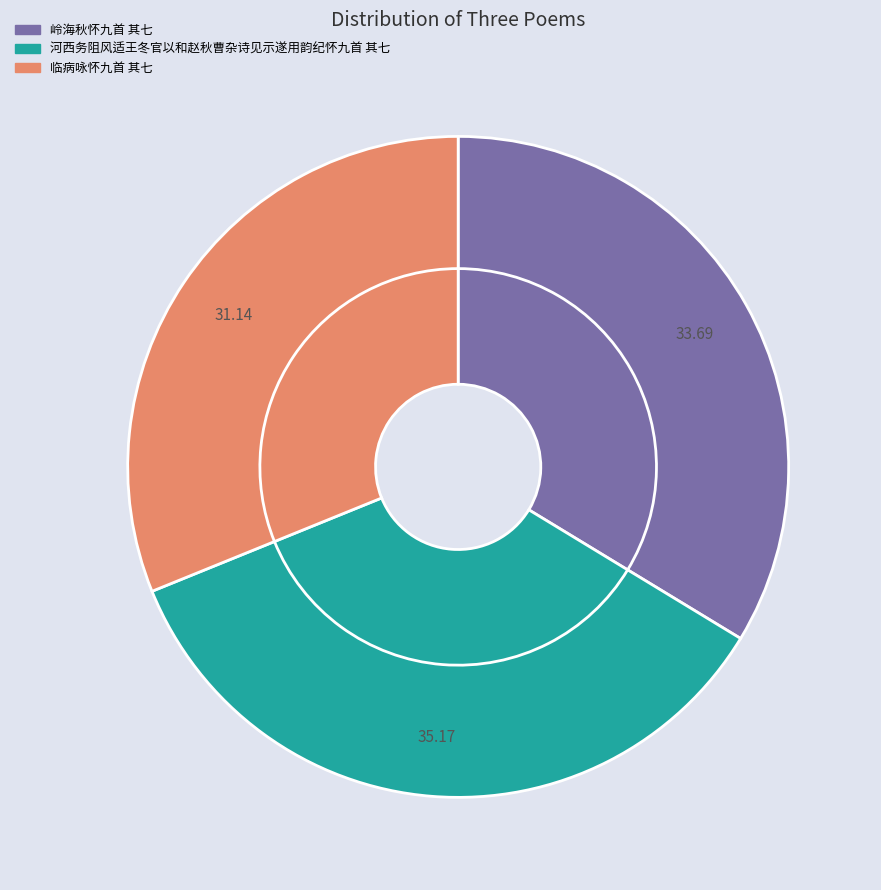

Rank the categories by value from lowest to highest.

临病咏怀九首 其七, 岭海秋怀九首 其七, 河西务阻风适王冬官以和赵秋曹杂诗见示遂用韵纪怀九首 其七